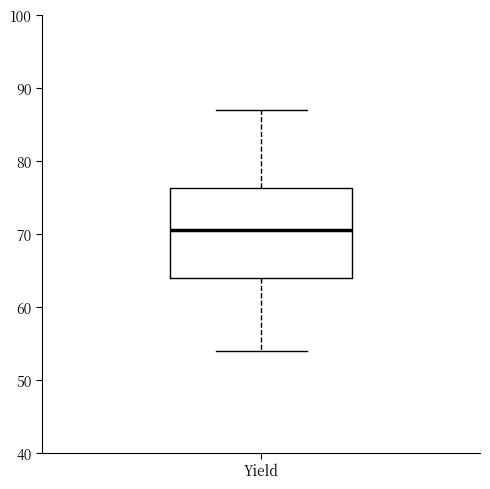

Read this box plot against the y-axis: the position of the median line, the range covered by the box, and the ends of both whiskers. The values are not printed on the chart, so give them approximately, as read against the axis.

median 71, box 64 to 76, whiskers 54 to 87